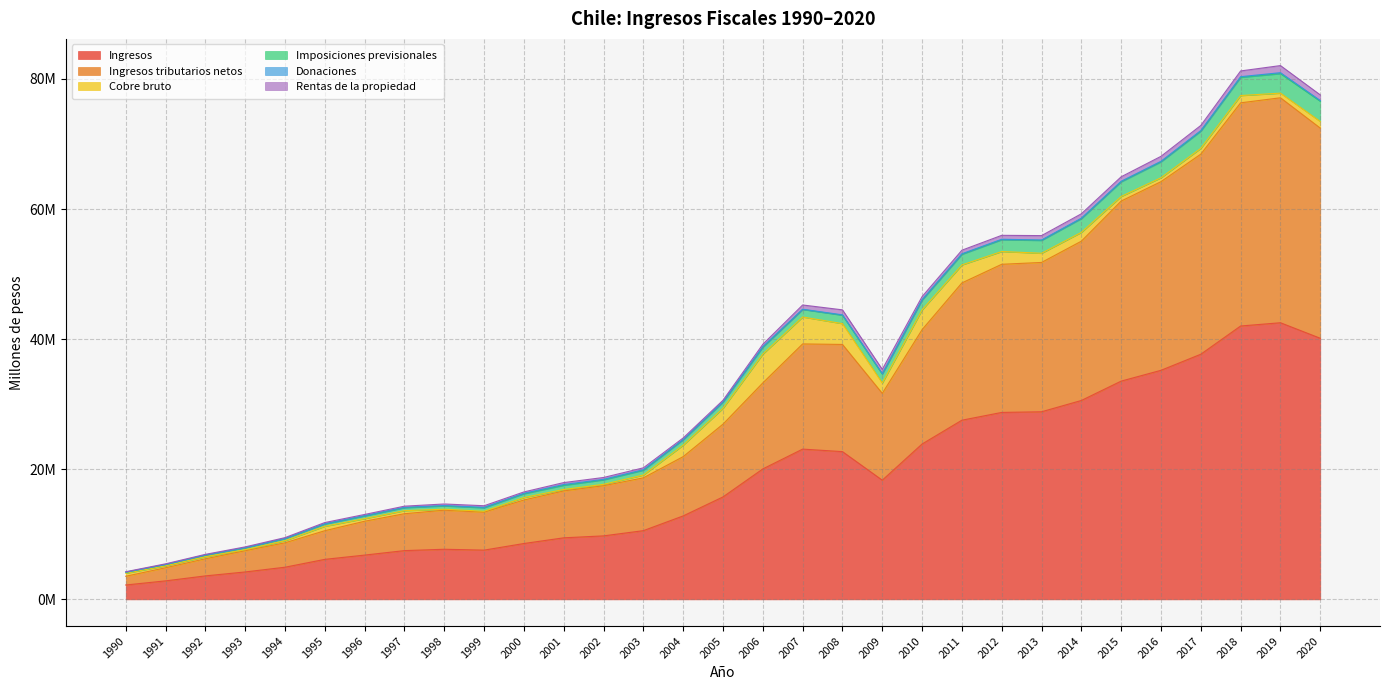

At which label does Imposiciones previsionales reach its peak?

2019